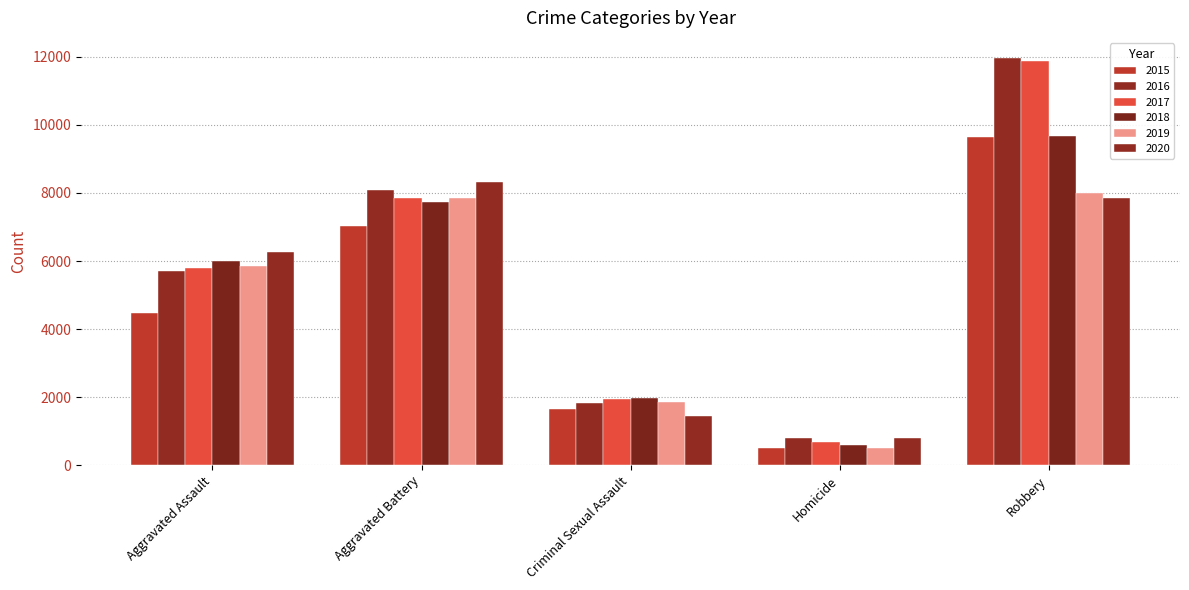

What position from the right is Homicide?

2